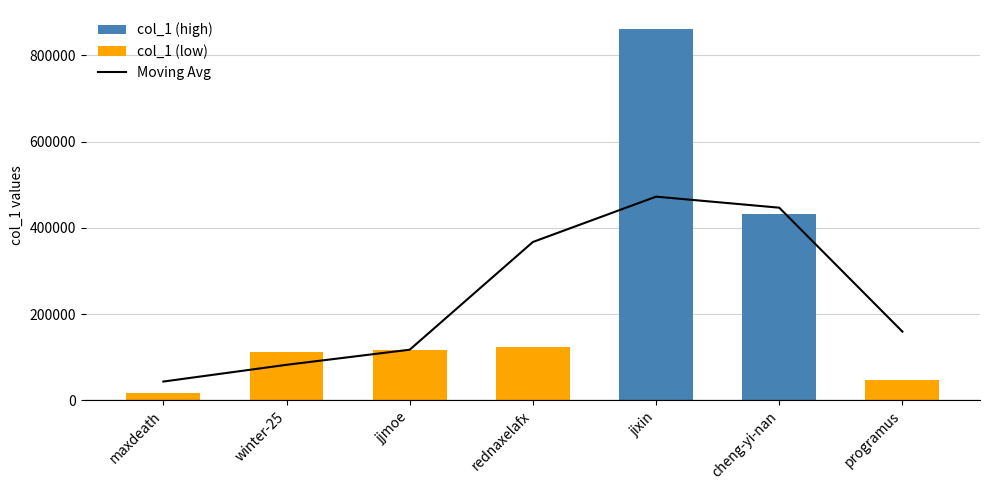

Is it true that the value at winter-25 is 82249.7?

True